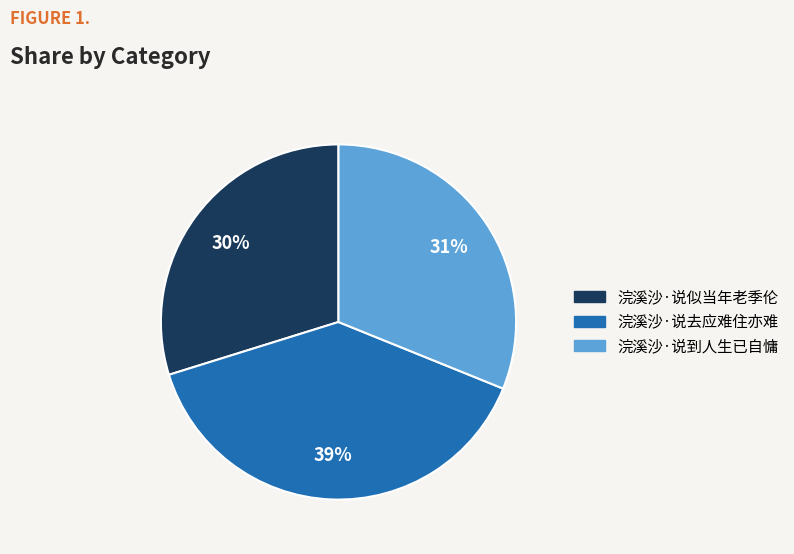

Between 浣溪沙·说似当年老季伦 and 浣溪沙·说去应难住亦难, which is larger?

浣溪沙·说去应难住亦难